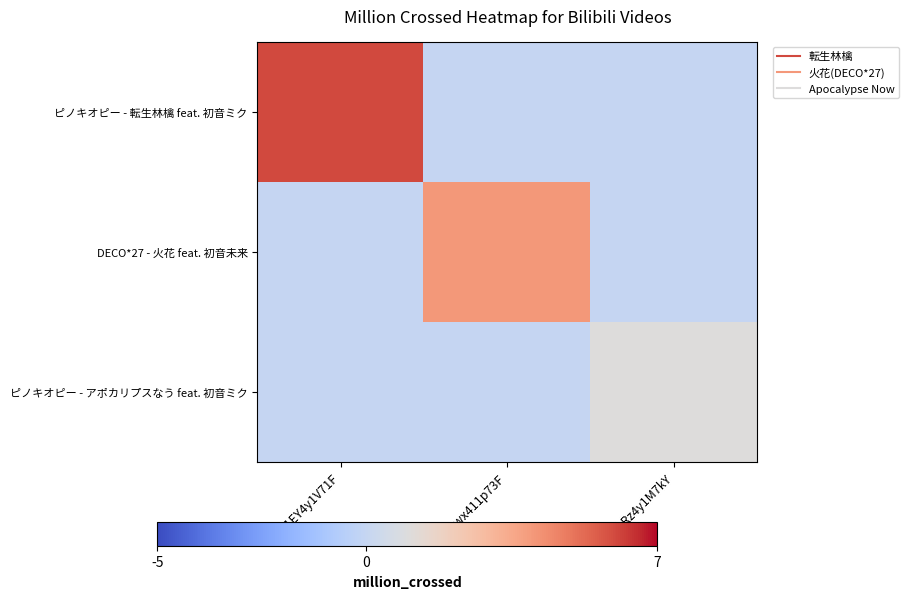

Reading left to right, extract all data points from this chart.

ピノキオピー - 転生林檎 feat. 初音ミク: BV1EY4y1V71F=6	BV1wx411p73F=0	BV1Rz4y1M7kY=0
DECO*27 - 火花 feat. 初音未来: BV1EY4y1V71F=0	BV1wx411p73F=4	BV1Rz4y1M7kY=0
ピノキオピー - アポカリプスなう feat. 初音ミク: BV1EY4y1V71F=0	BV1wx411p73F=0	BV1Rz4y1M7kY=1